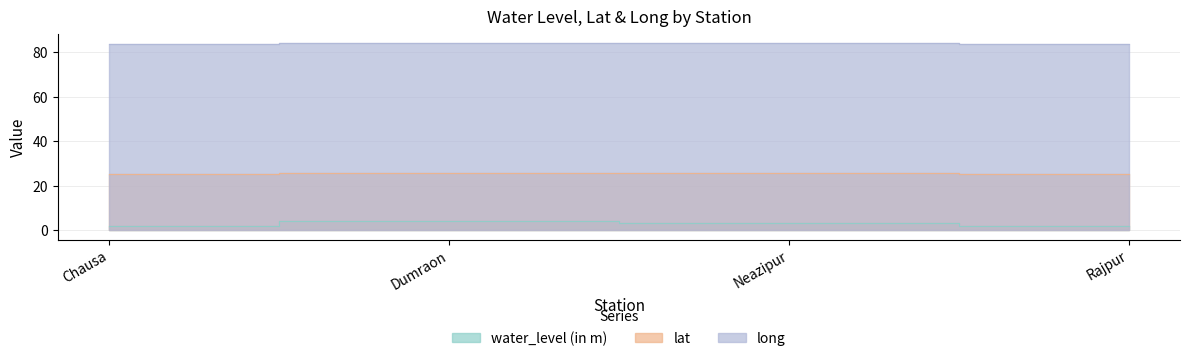

Which category has the lowest value in the long series?

Chausa